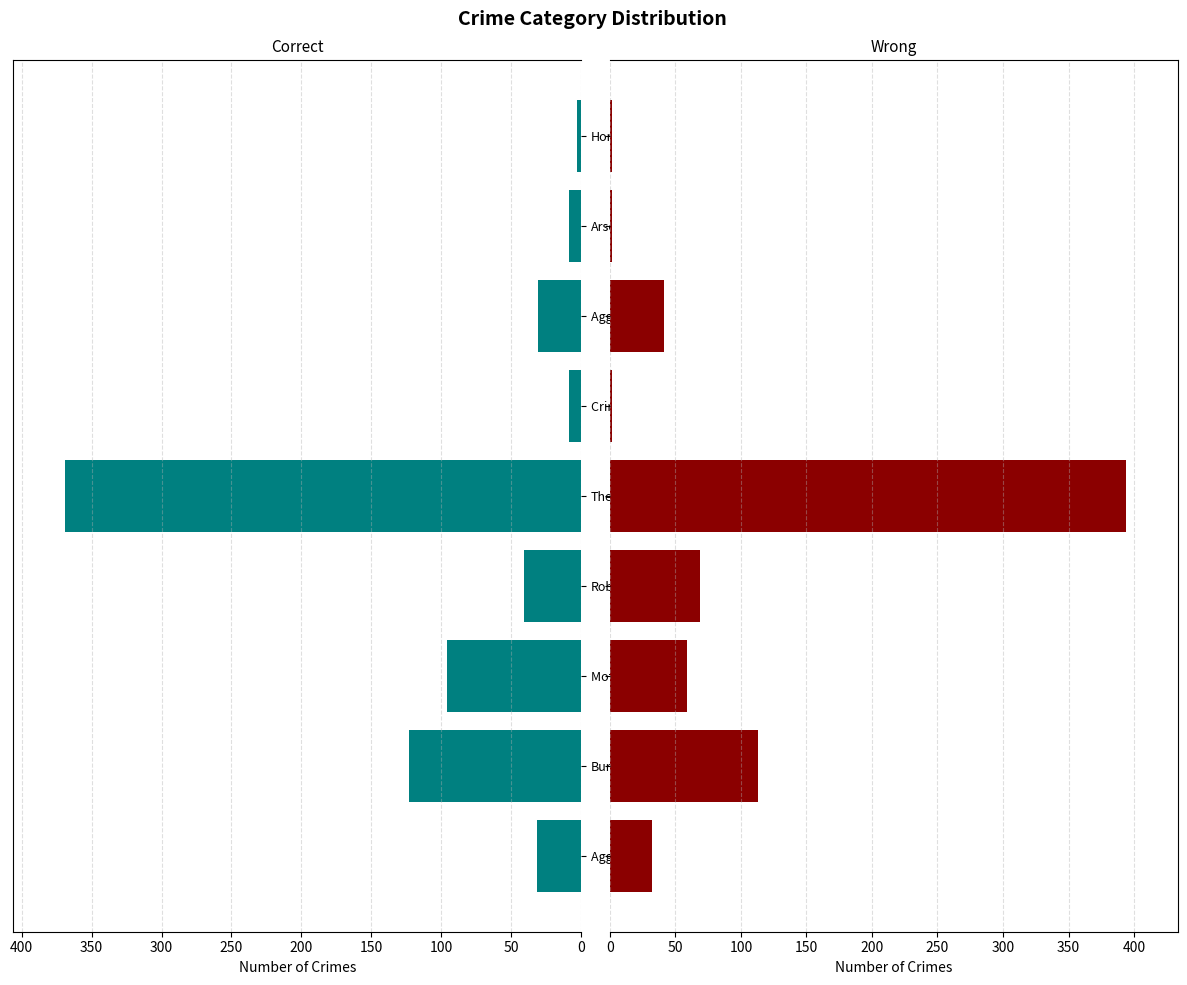

Does the chart contain any negative values?

No